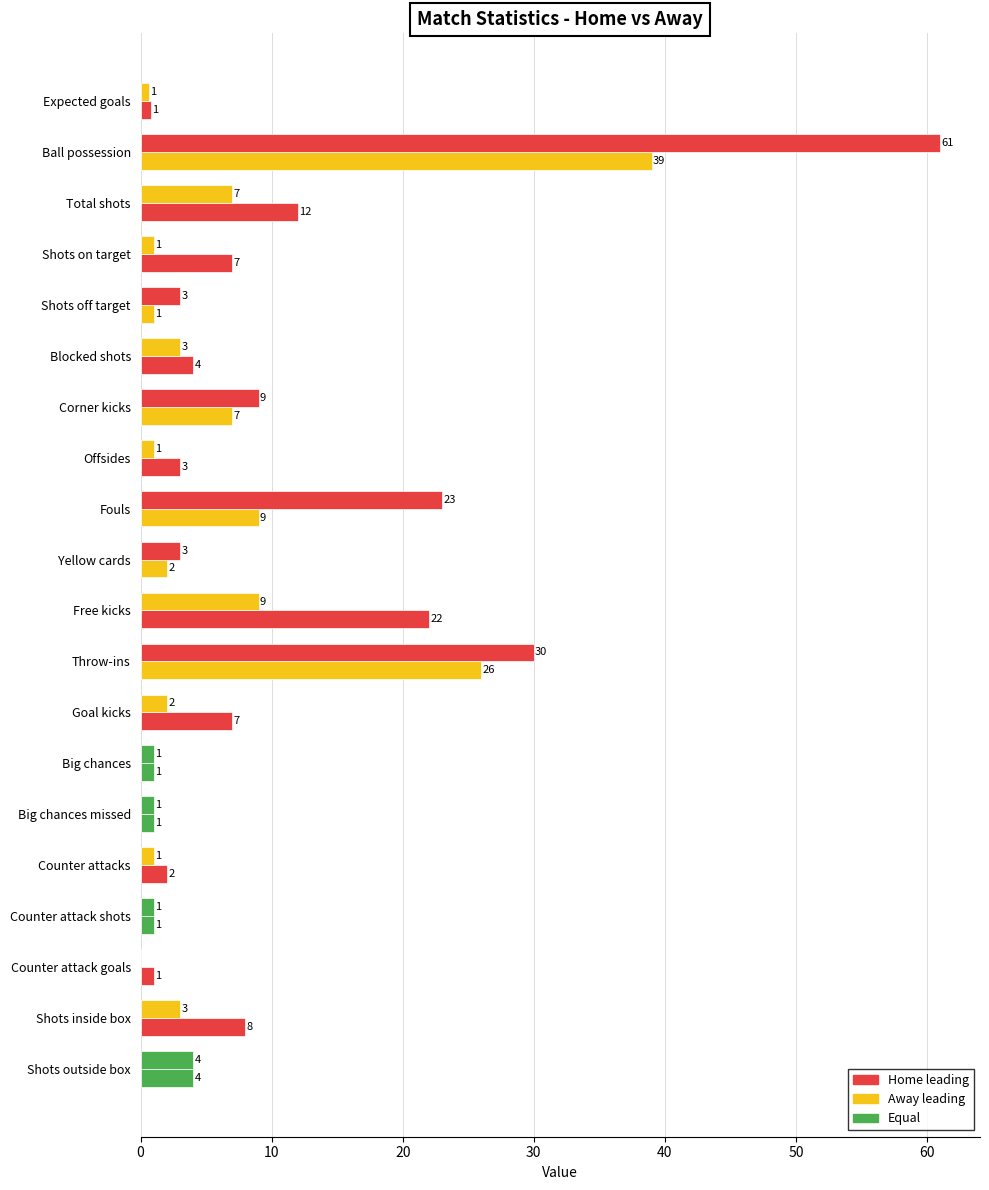

Count the number of data series in this chart.

2